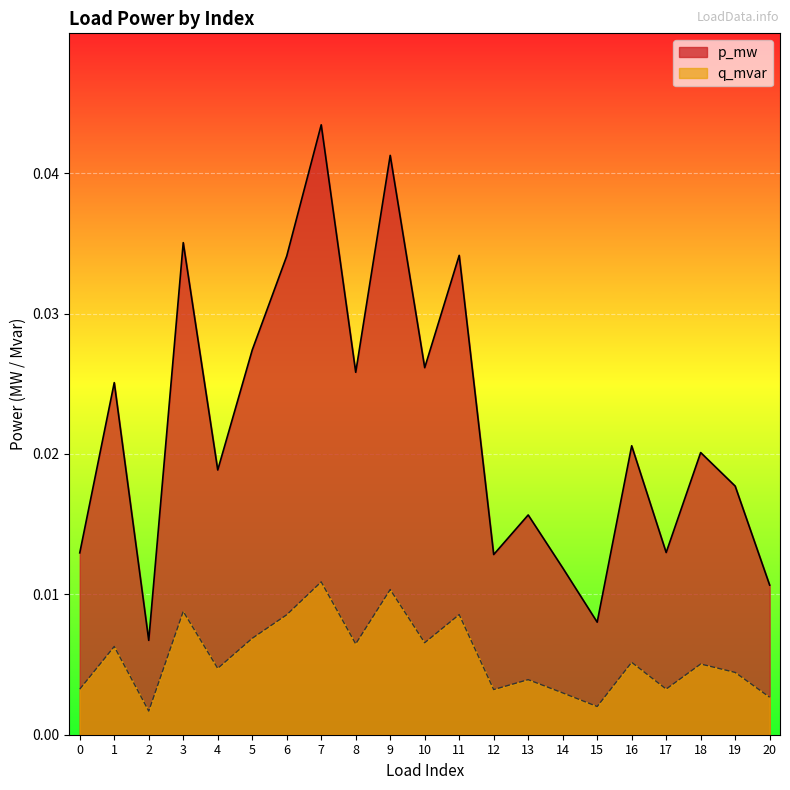

Which category has the highest value across all series?

7